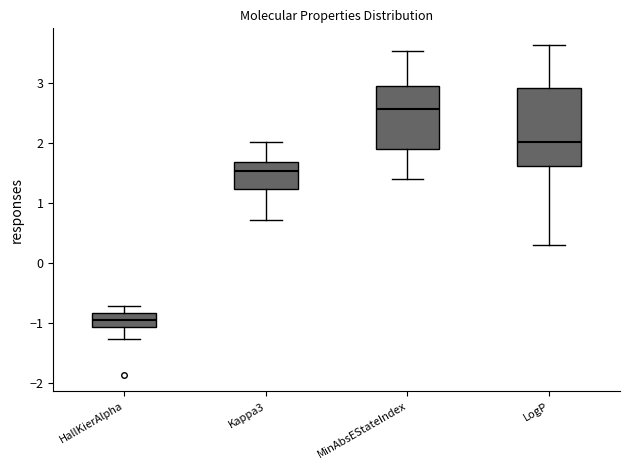

Which box has the highest median line?

MinAbsEStateIndex